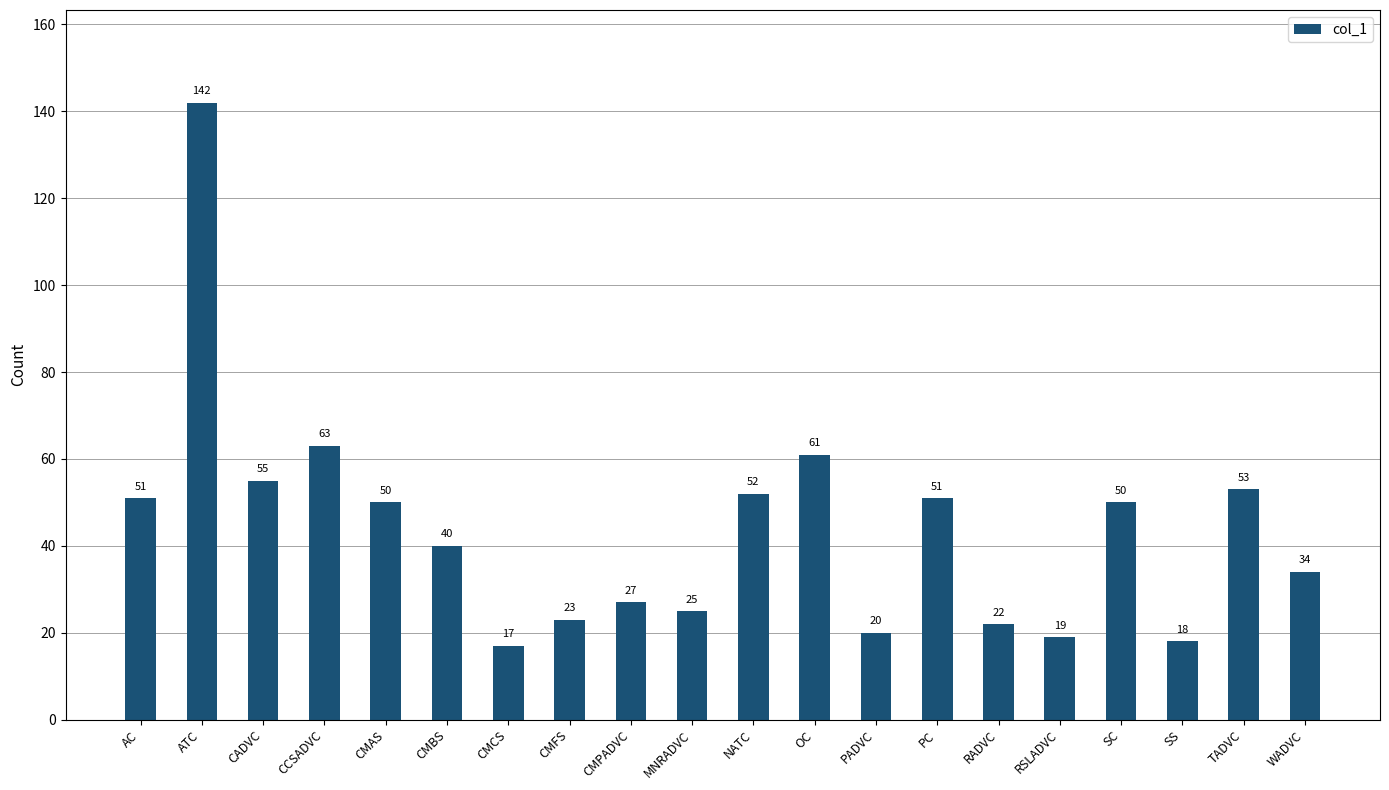

What is the change in value from PC to TADVC?

+2